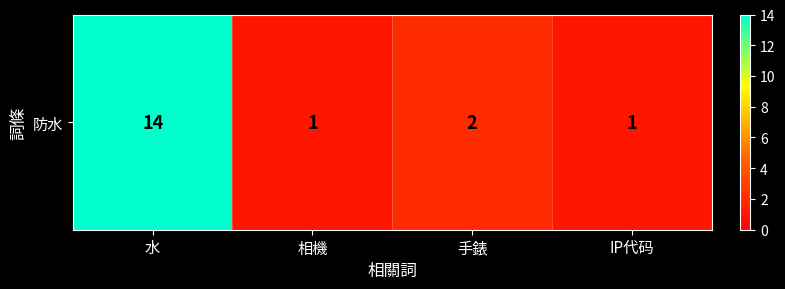

What is the greatest value displayed?

14